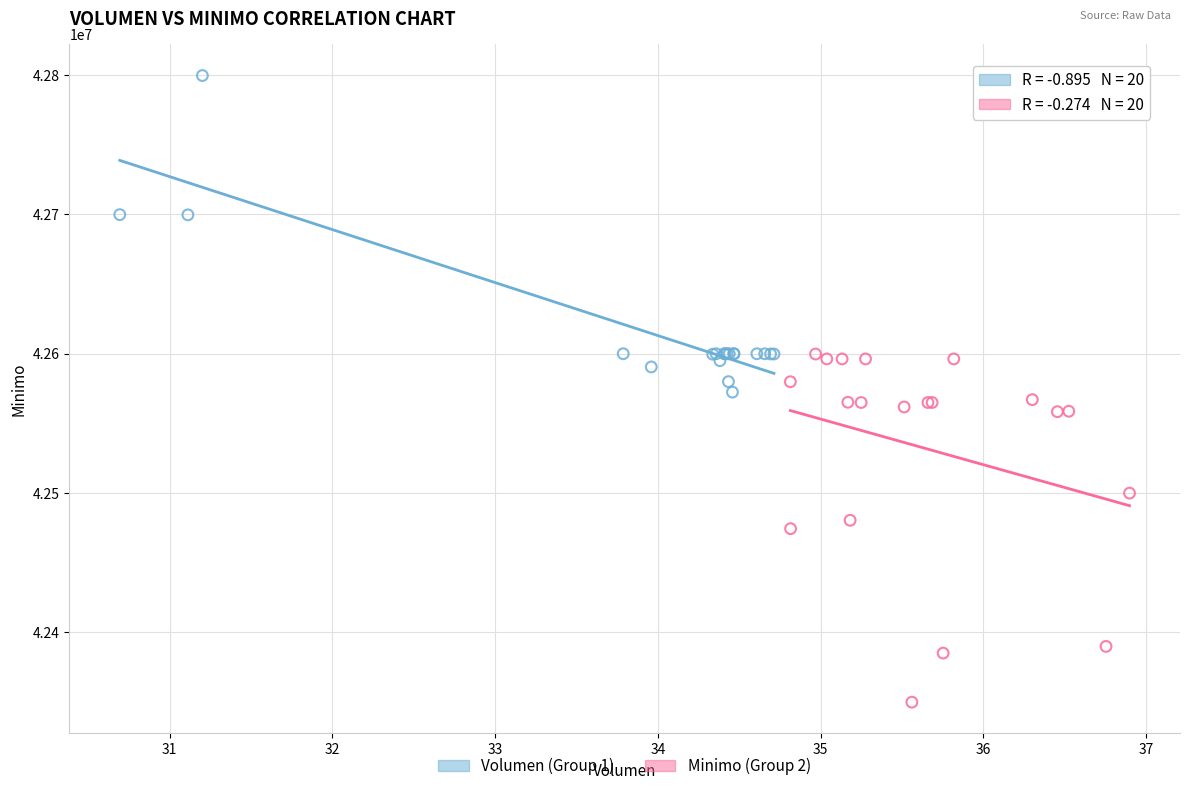

Which series reaches the maximum Y coordinate?

Volumen (Group 1)